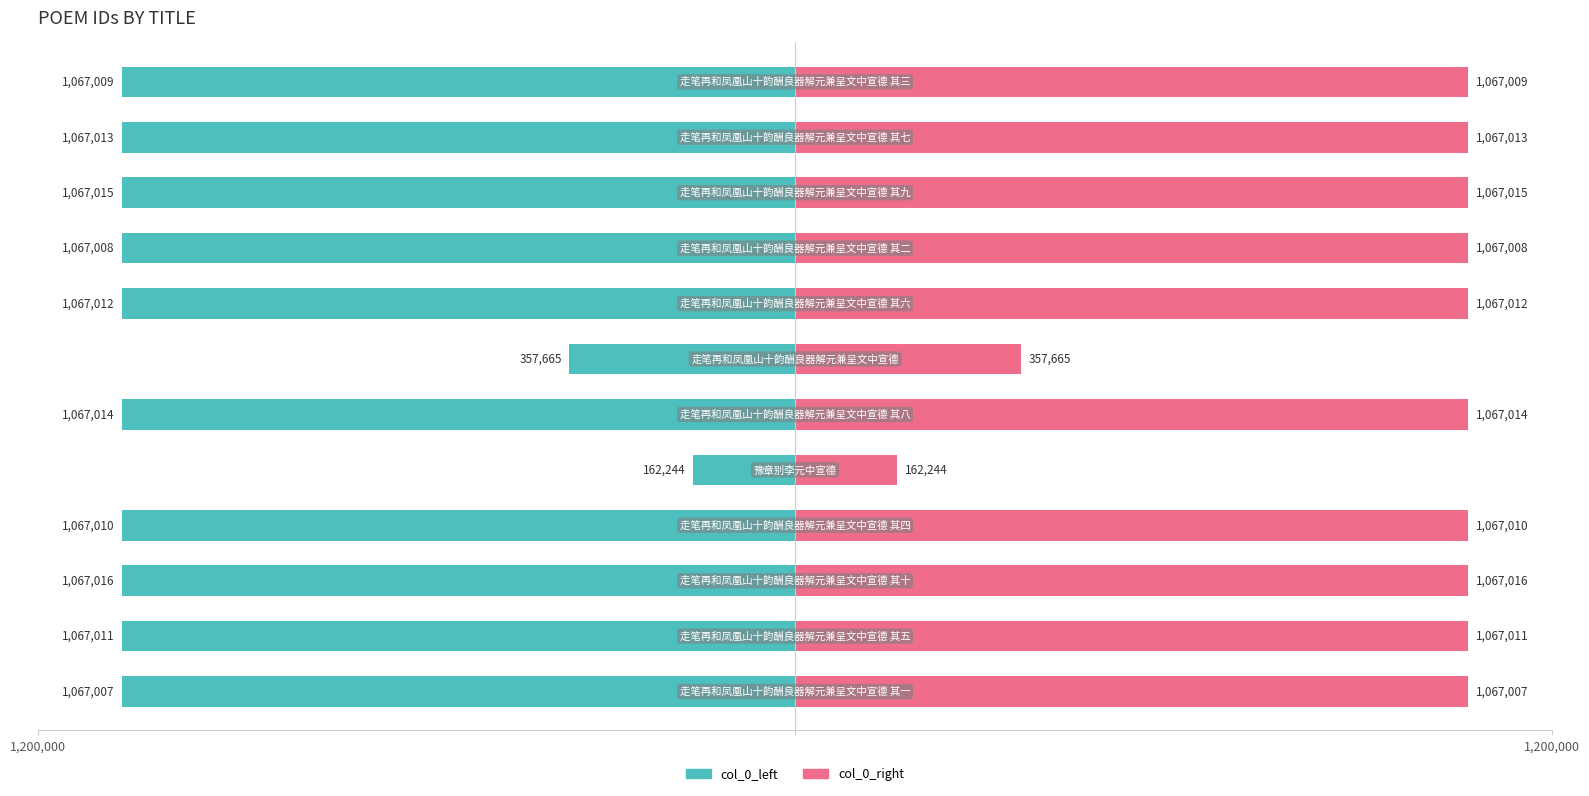

What is the sum of the col_0_right values at 4 and 7?

1229256